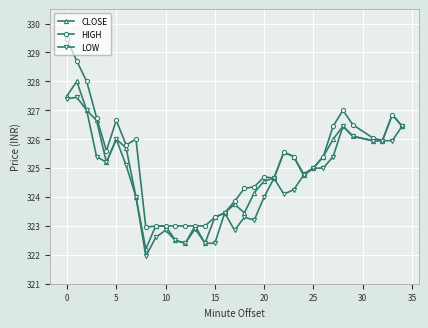

What is the value of the LOW point at the 21st from the left?

324.0